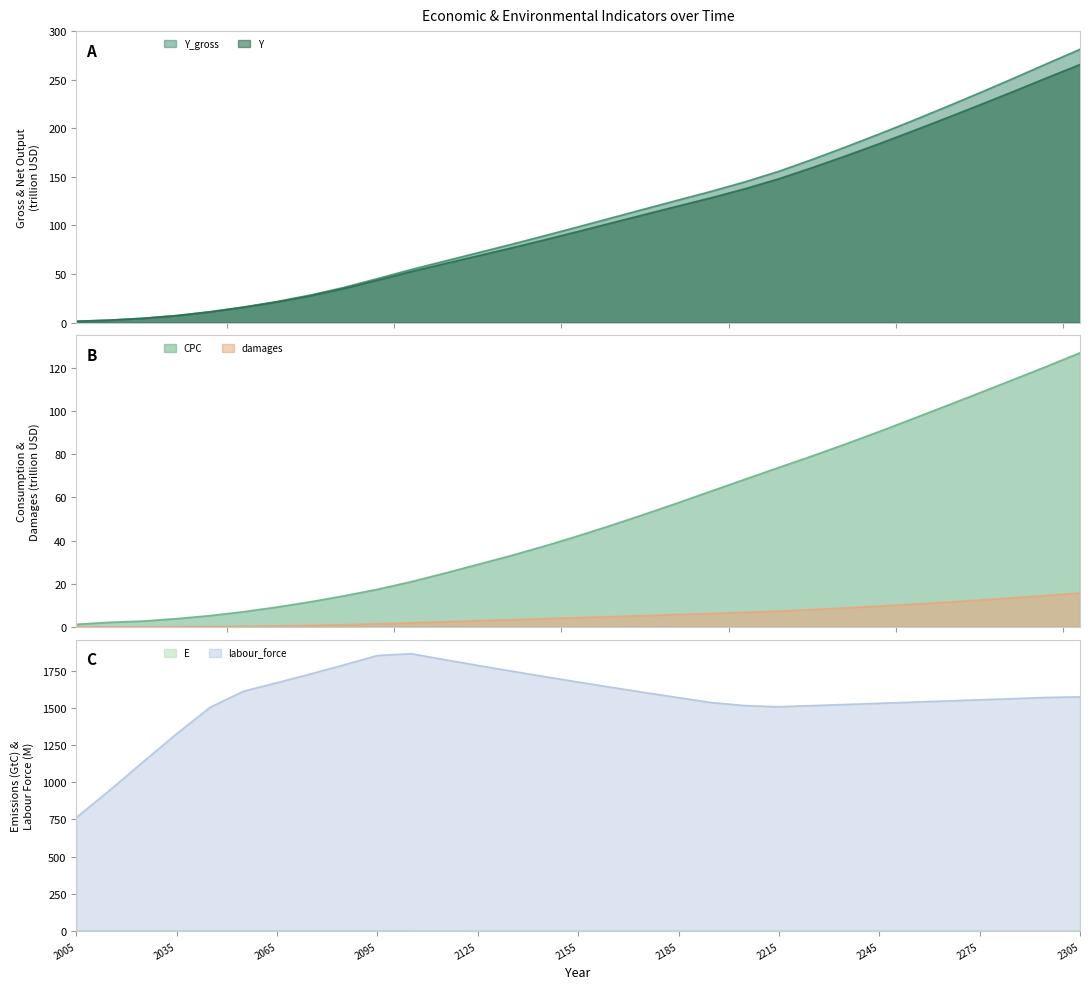

Which label corresponds to the smallest value in the chart?

2305